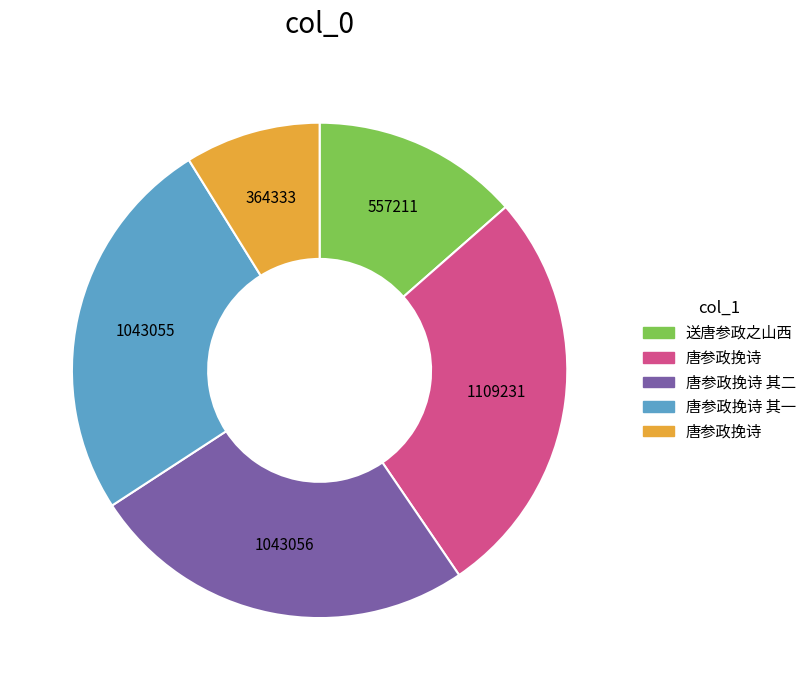

Is there any slice that represents more than half of the pie?

No